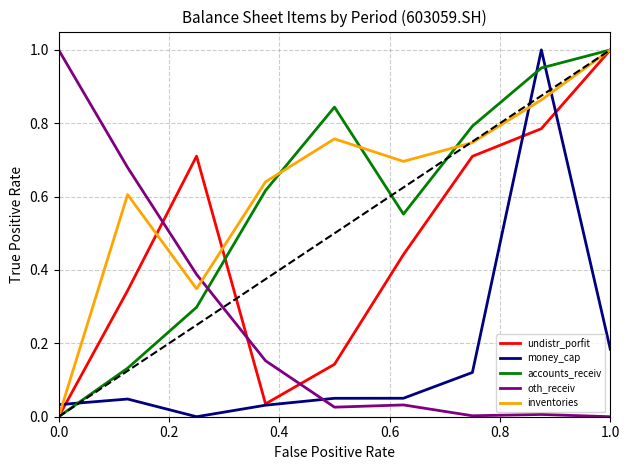

How many times do oth_receiv and inventories cross each other?

1